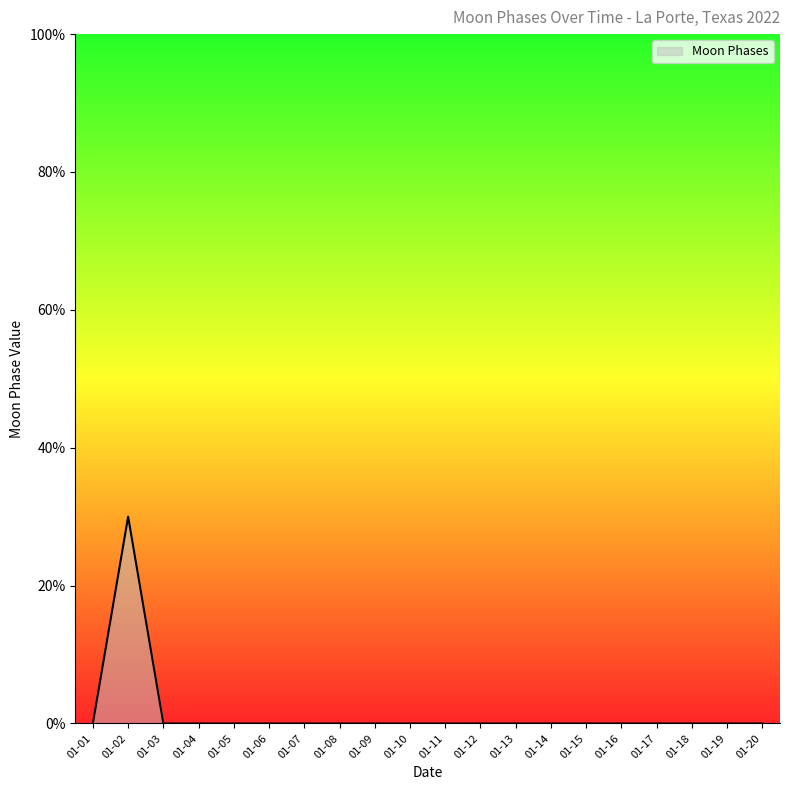

How many interior local peaks (higher than both neighbors) does the data have?

1